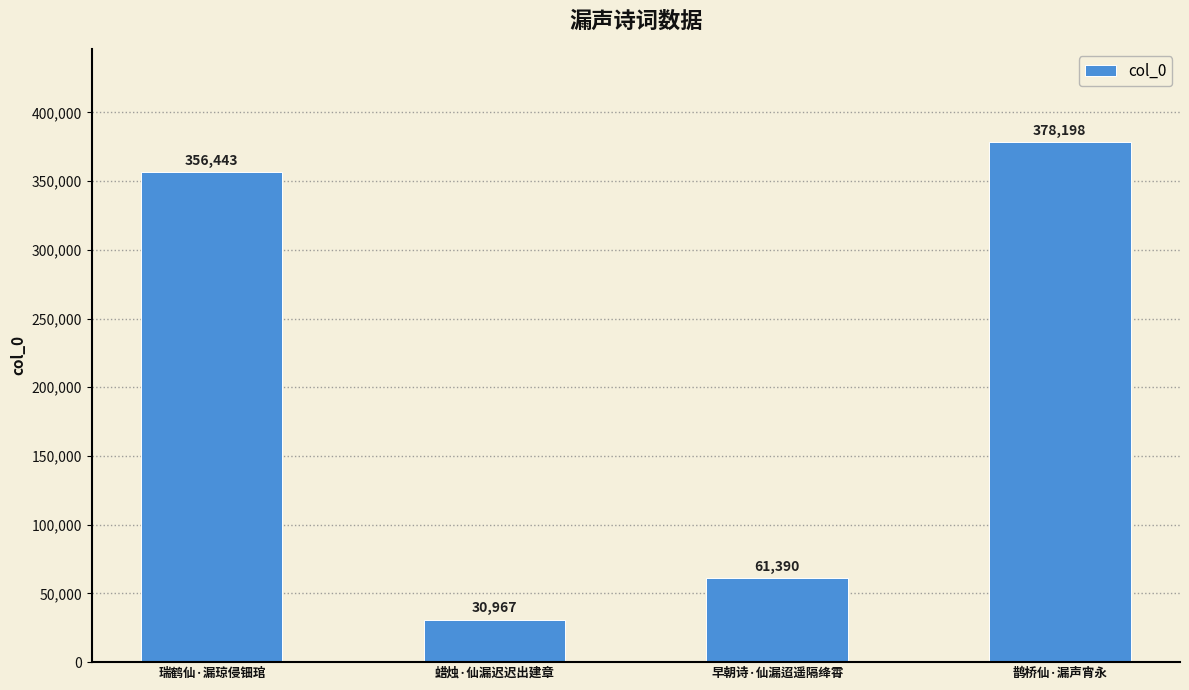

What value does the data have at 鹊桥仙·漏声宵永, to the nearest 10?

378200